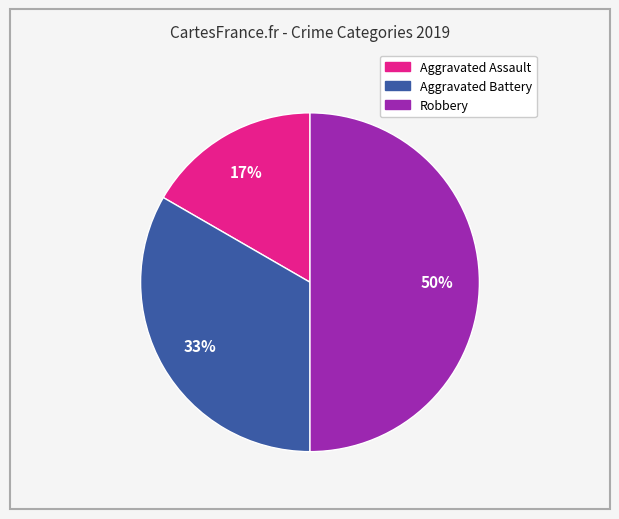

Does Aggravated Assault represent more than half of the total?

No